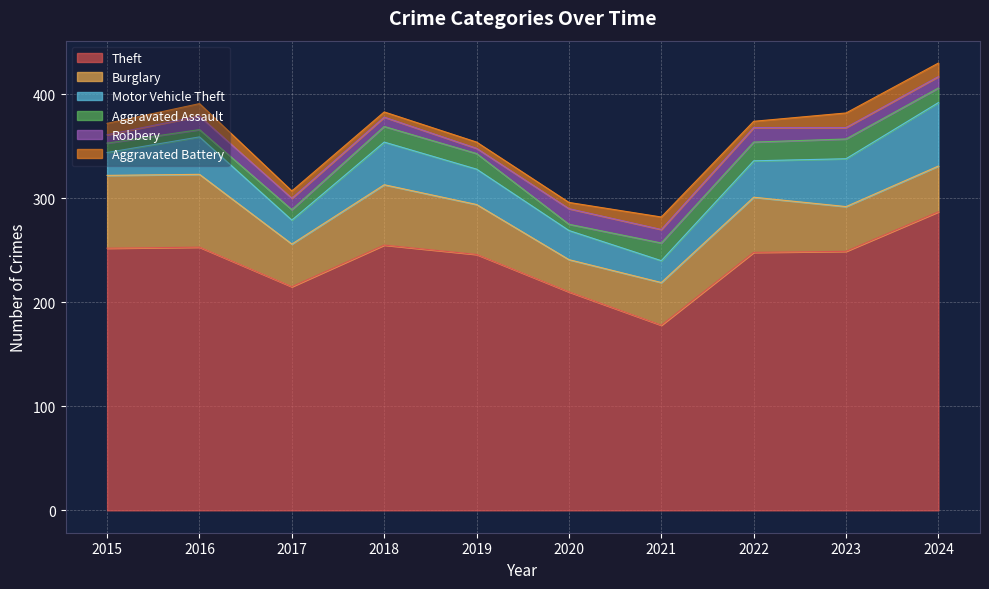

At which category is the sum across all series the highest?

2024